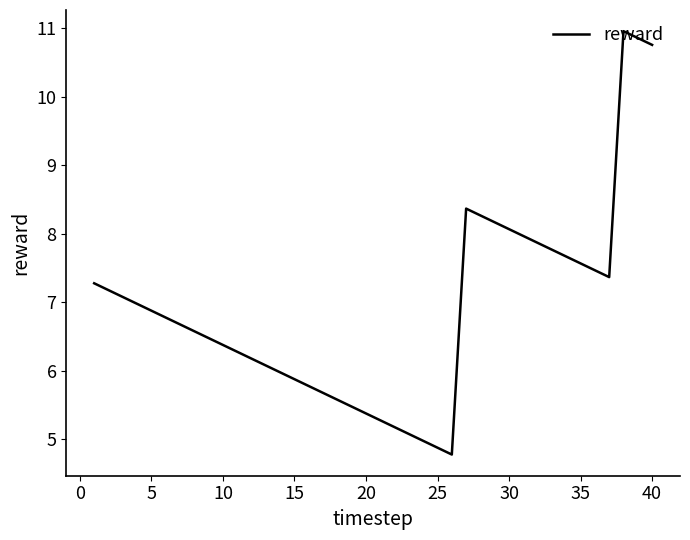

What is the maximum value shown in the chart?

11.0